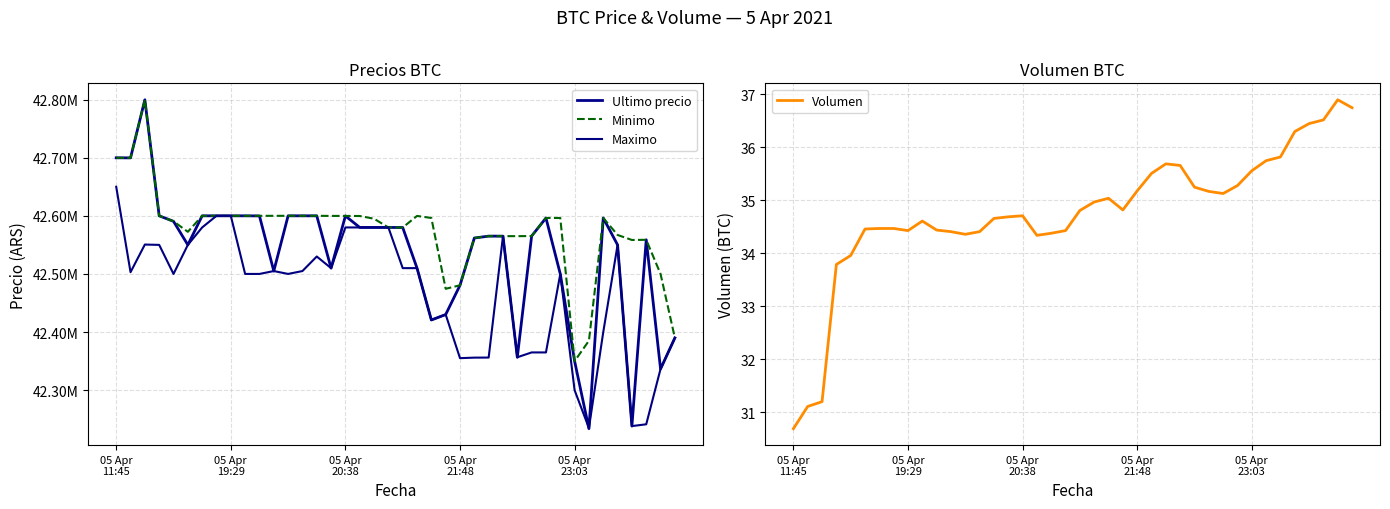

What is the maximum value for Volumen?

36.9